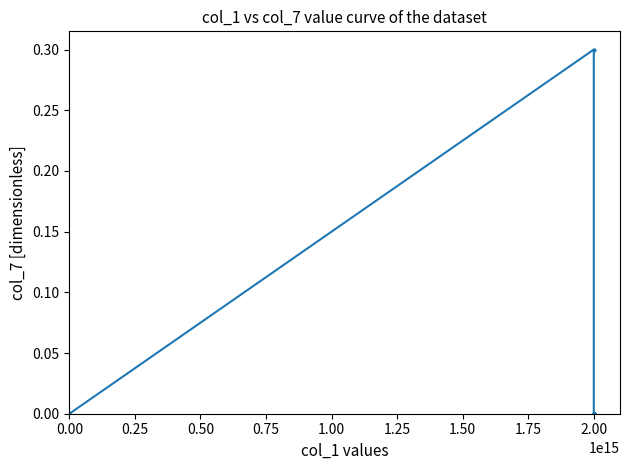

True or false: the data shows 0.0 at 0.00.

False